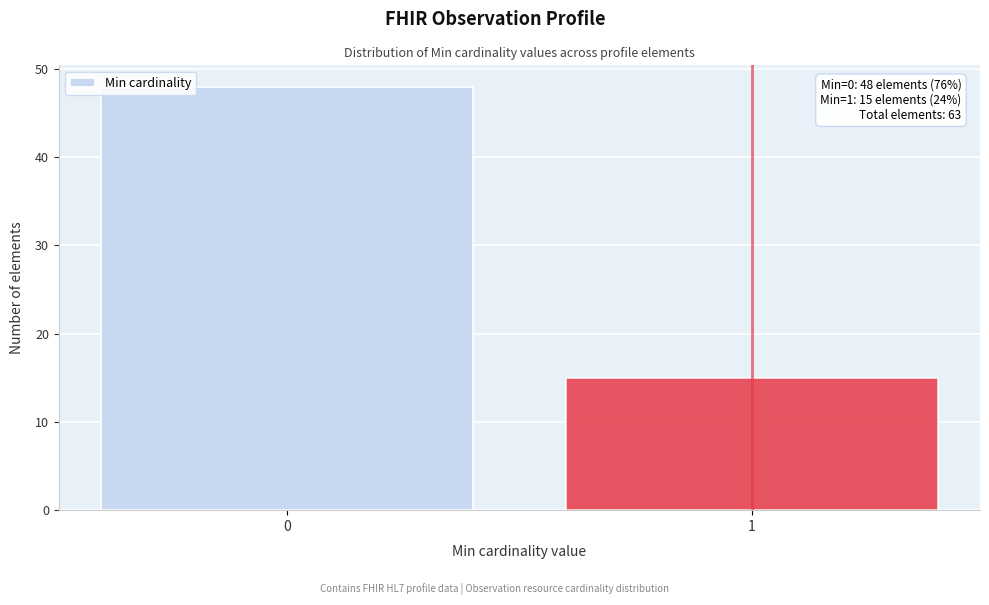

Reading left to right, list all the values displayed in this chart.

48	15